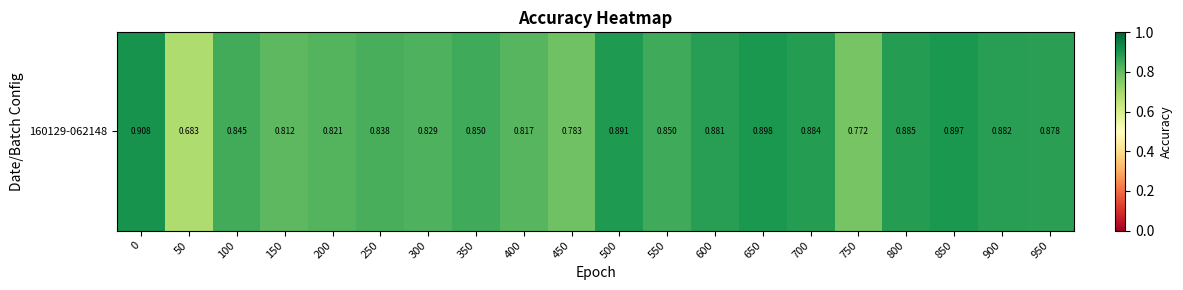

Between 150 and 550, which is larger?

550